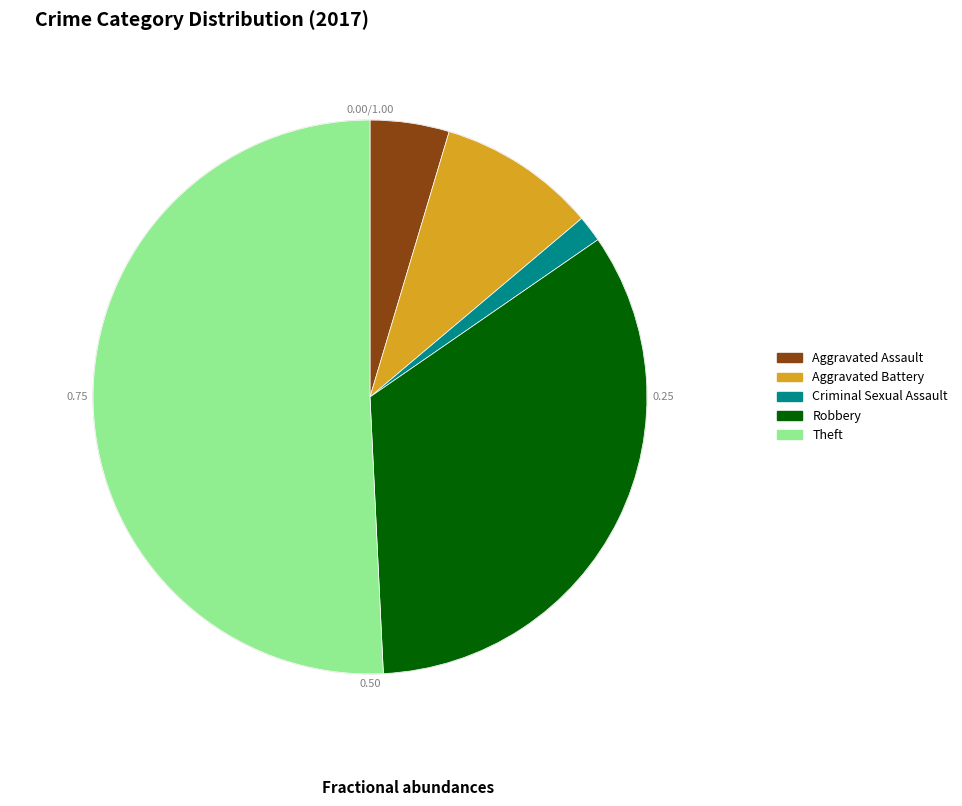

Approximately how many times larger is the value at Robbery compared to Aggravated Battery?

3.7